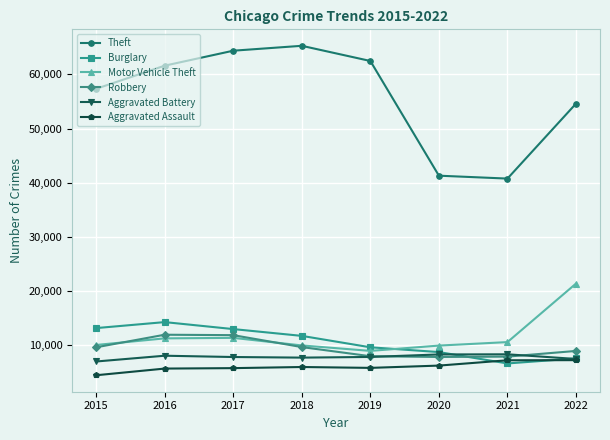

What is the difference between the maximum and second lowest values in the Aggravated Battery series?

860